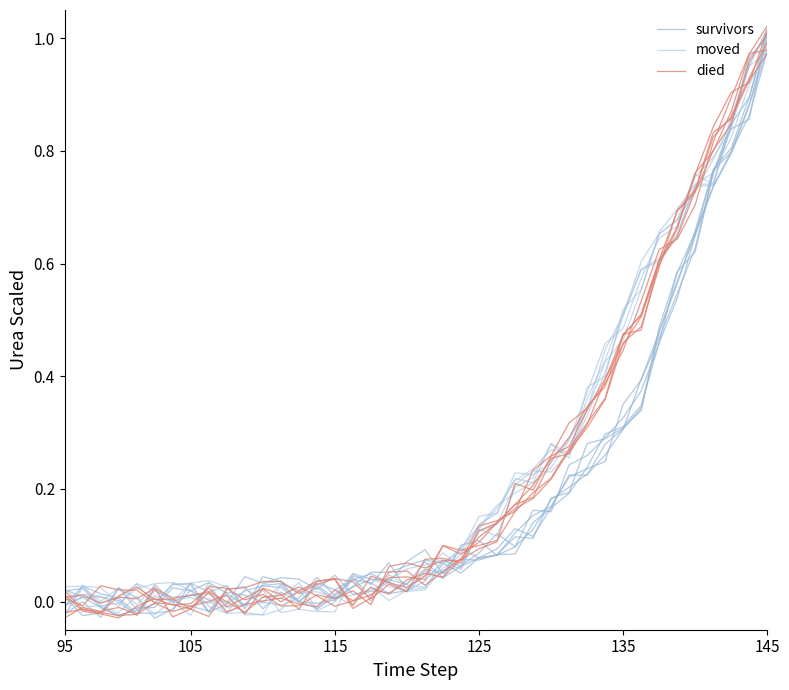

How many interior local valleys does the died series have?

8